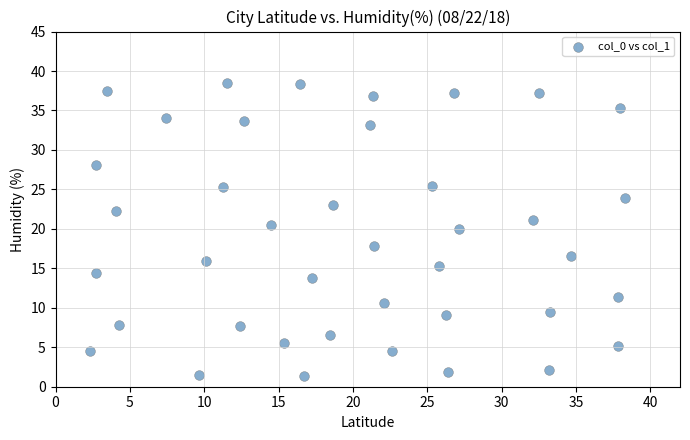

What is the range of Y values (max minus min)?

37.1